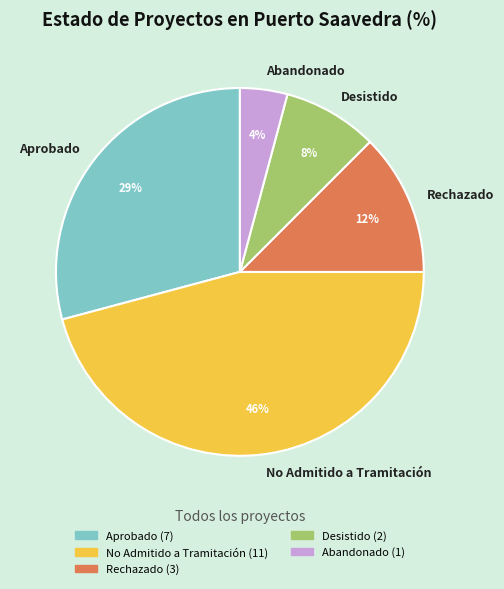

How many slices are in this pie chart?

5